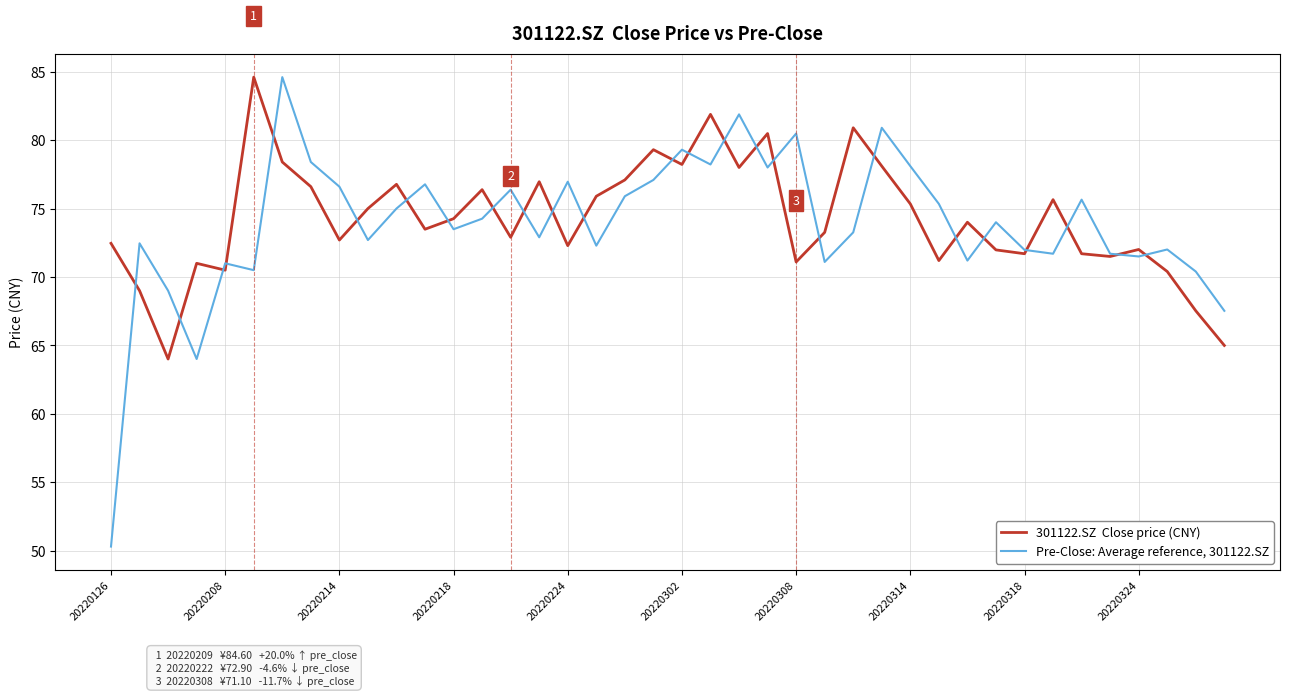

What is the greatest value displayed?

84.6